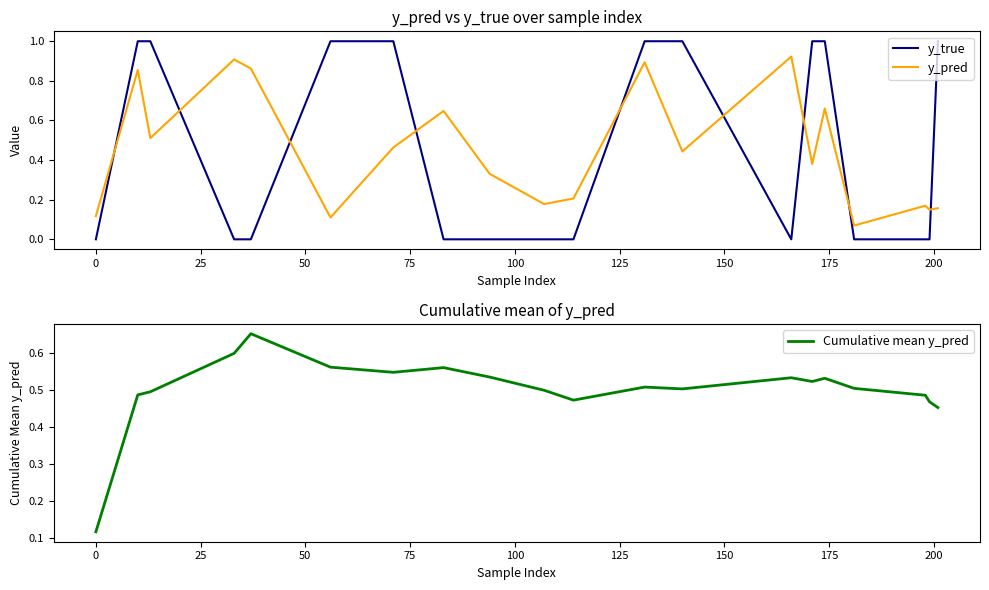

What is the maximum value for Cumulative mean y_pred?

0.7